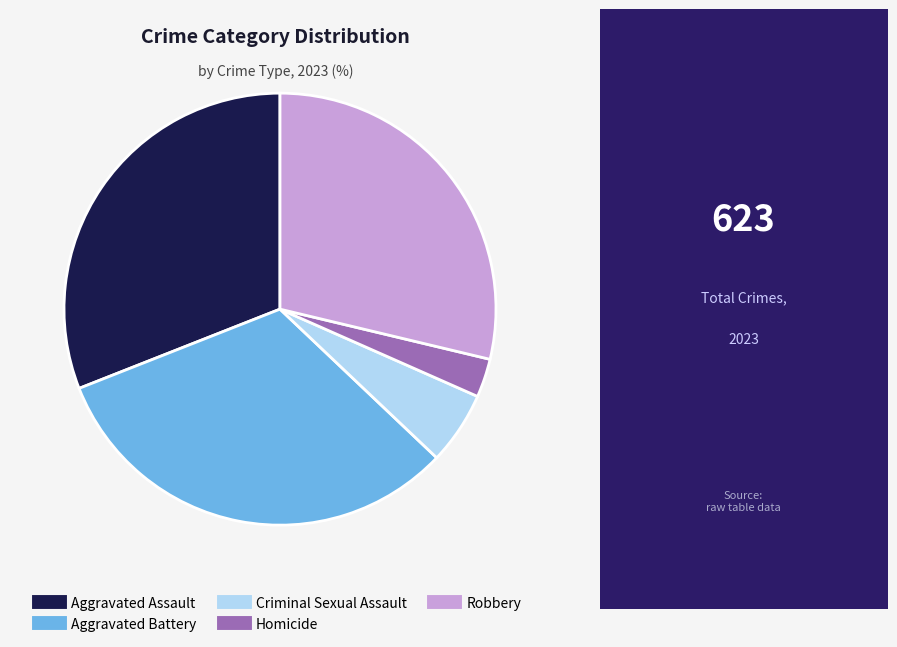

Which category has the biggest portion of the pie?

Aggravated Battery